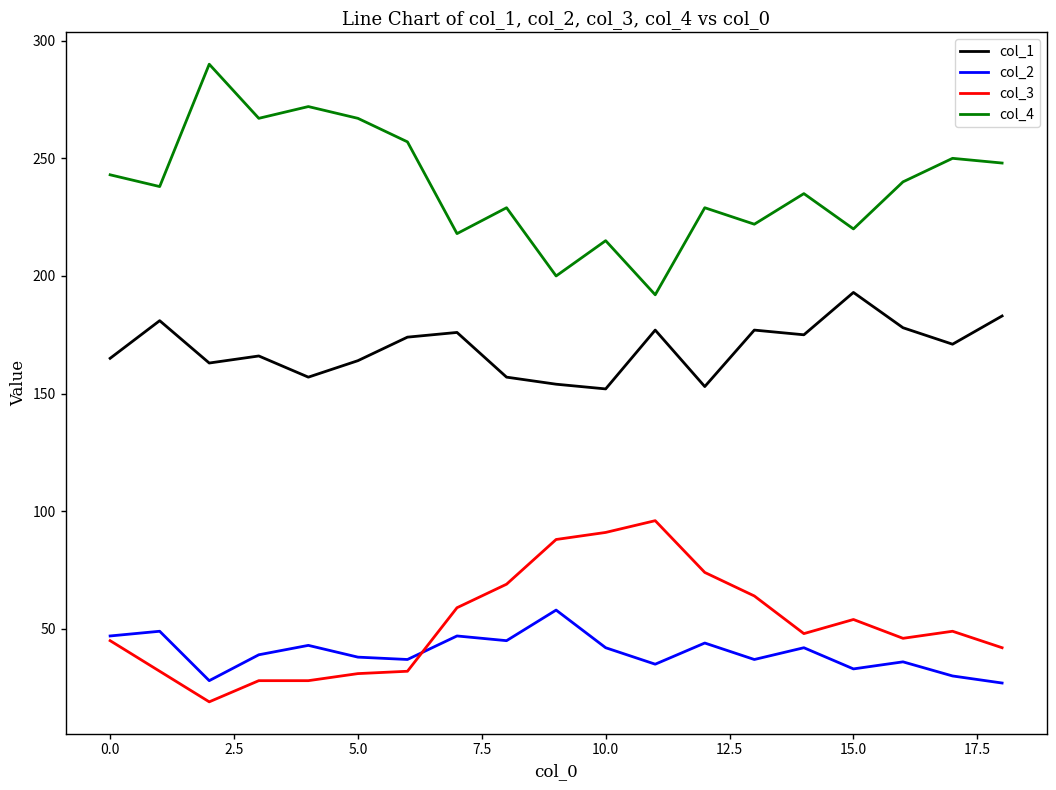

What is the lowest value of the col_3 series?

19